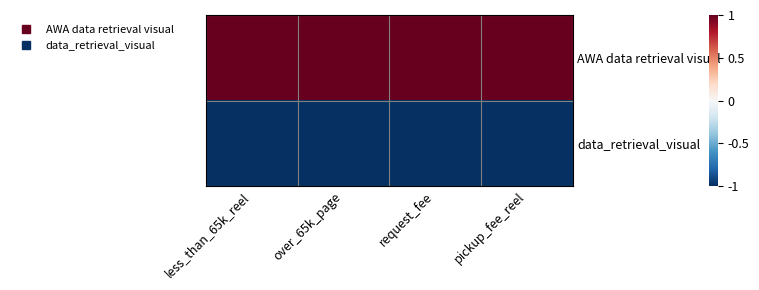

Reading left to right, list all the values displayed in this chart.

AWA data retrieval visual: less_than_65k_reel=1	over_65k_page=1	request_fee=1	pickup_fee_reel=1
data_retrieval_visual: less_than_65k_reel=-1	over_65k_page=-1	request_fee=-1	pickup_fee_reel=-1